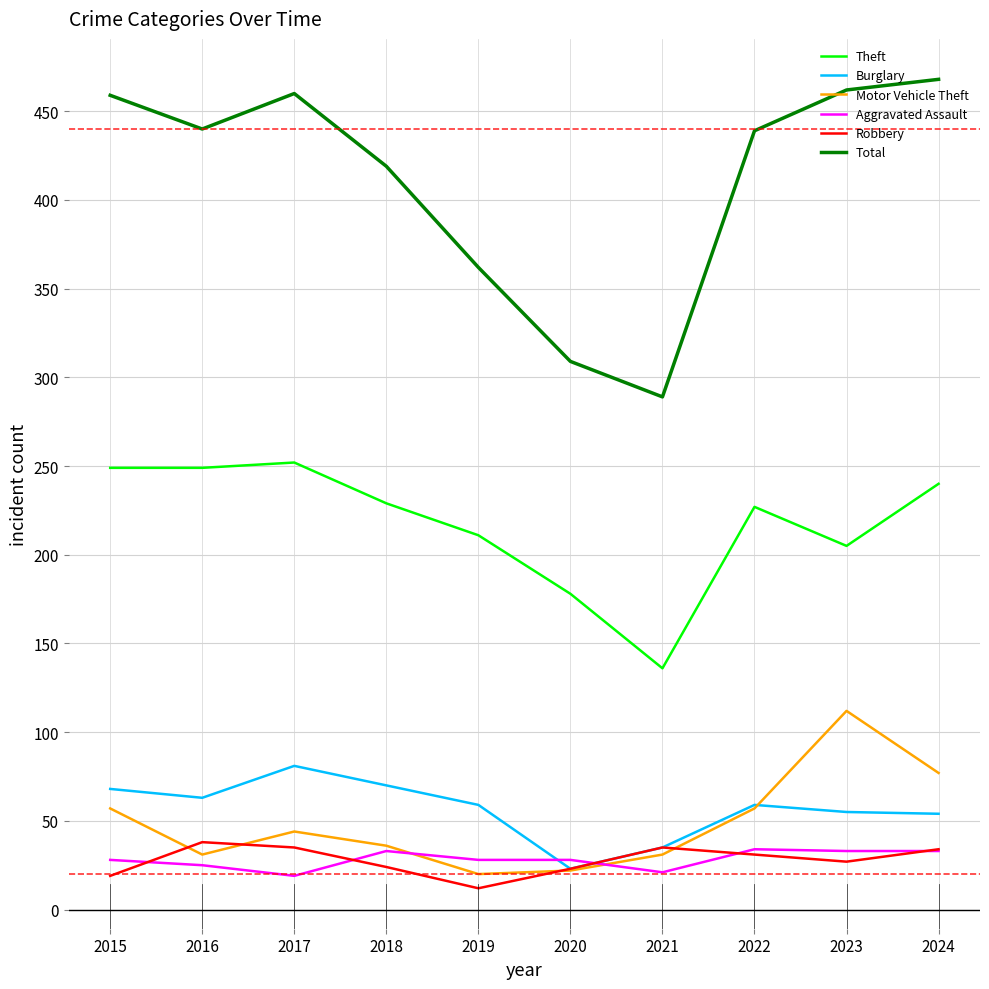

Which series has the largest total across all categories?

Total